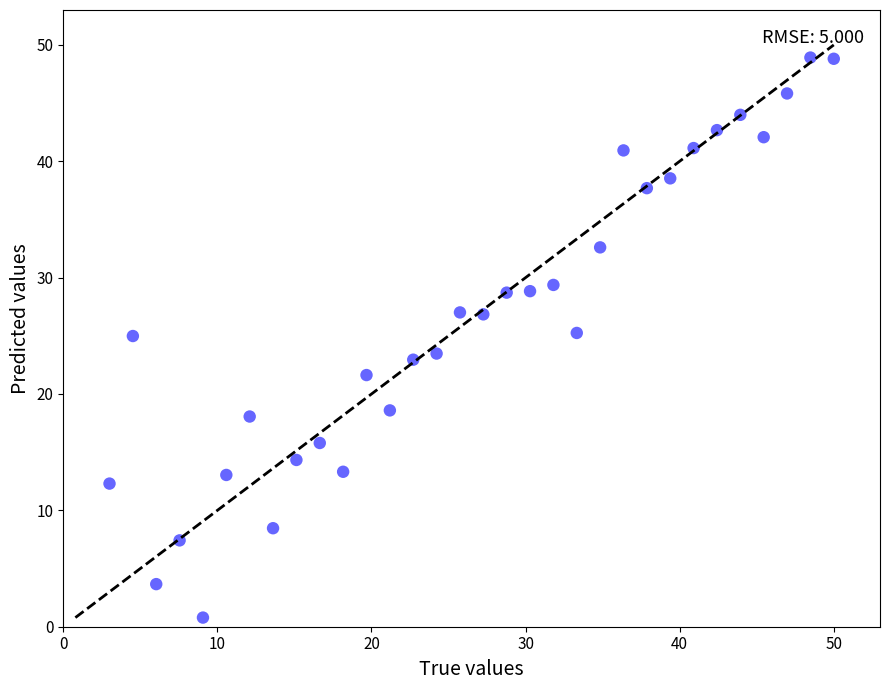

What is the range of X values (max minus min)?

47.0